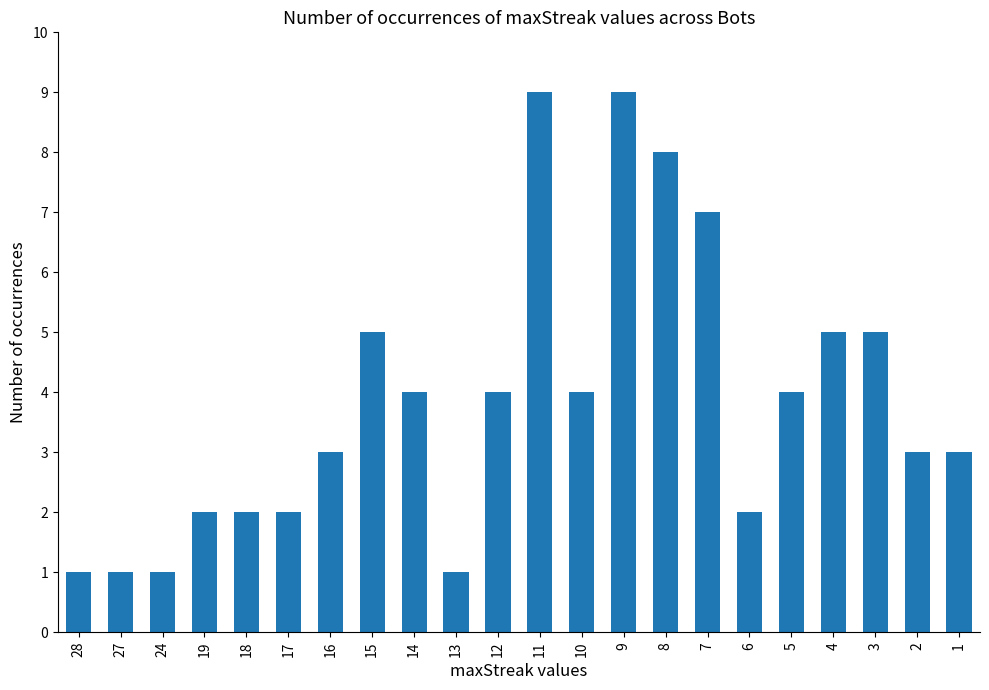

What is the maximum value shown in the chart?

9